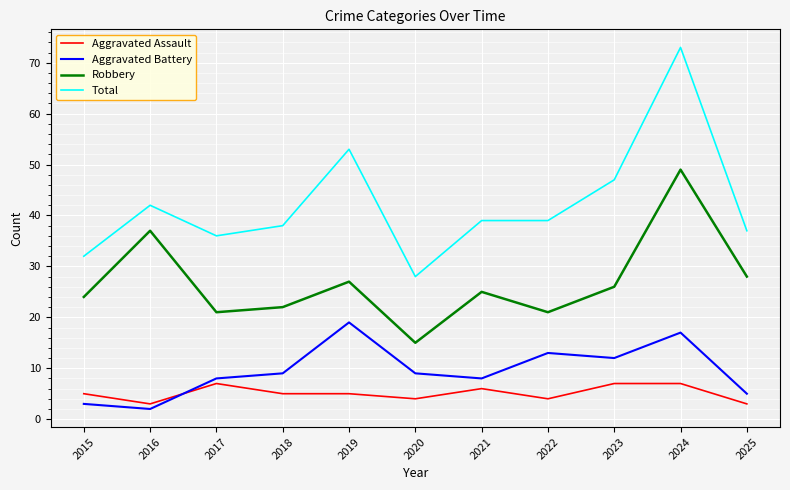

What is the difference between the highest and lowest values at 2020?

24